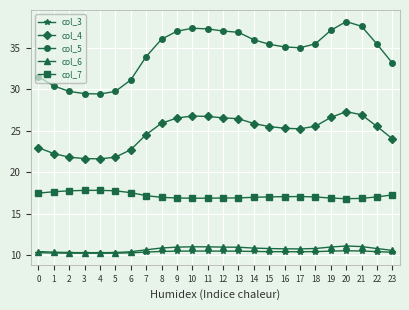

What is the total value across all series at 14?

100.2